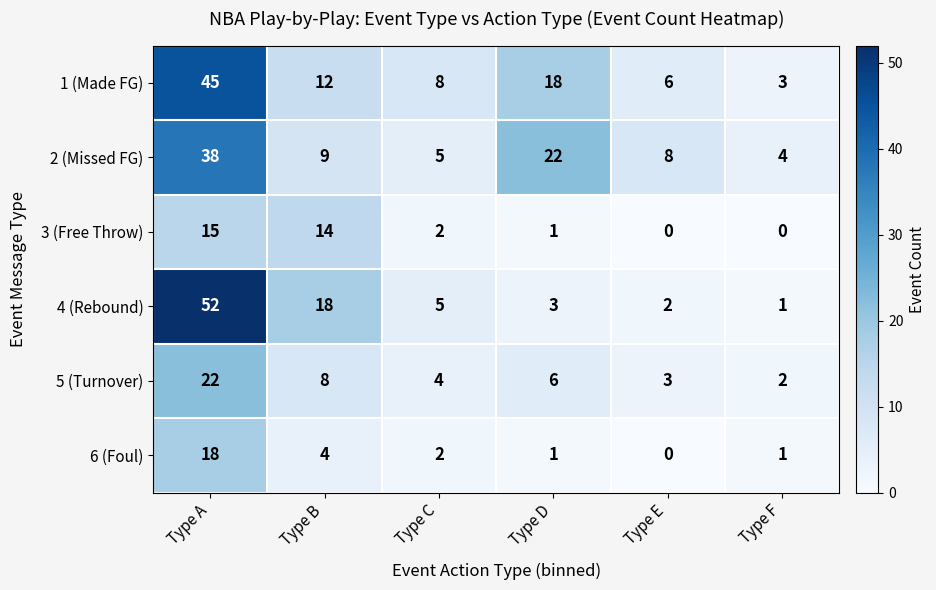

Count the number of categories in the chart.

6